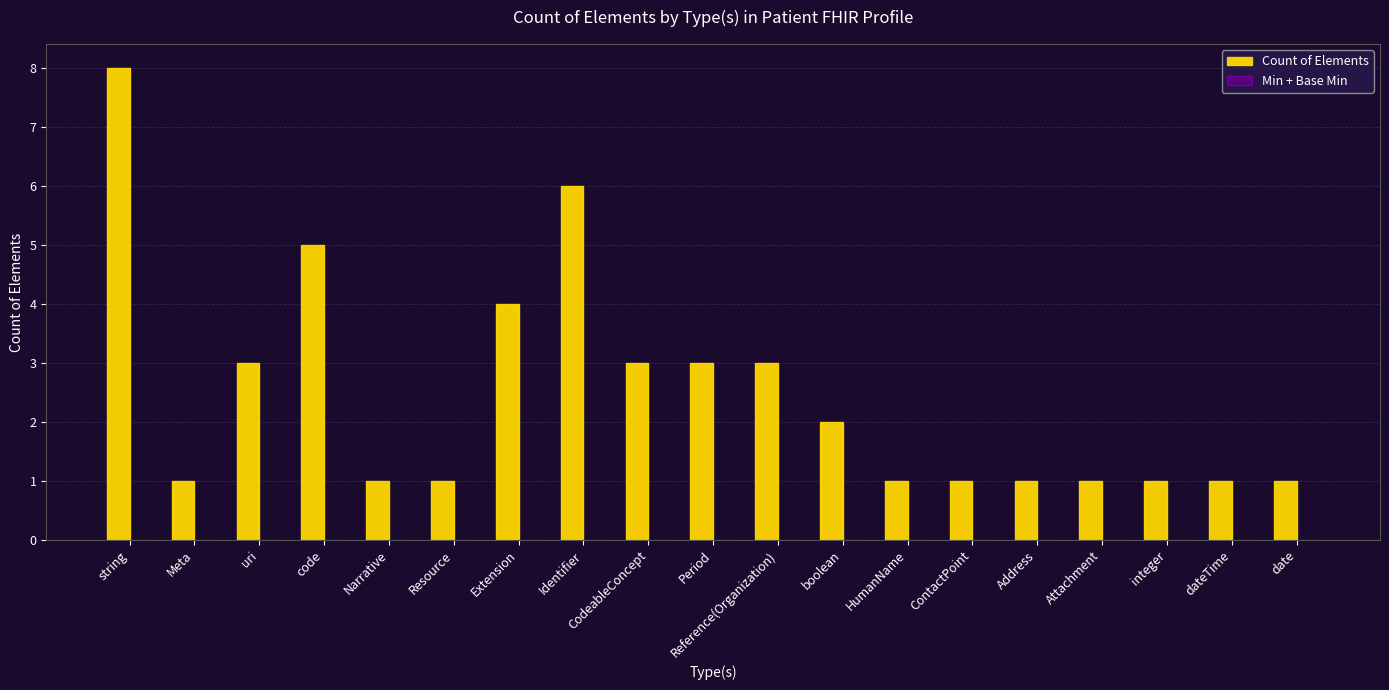

What is the difference between the maximum and minimum values?

7